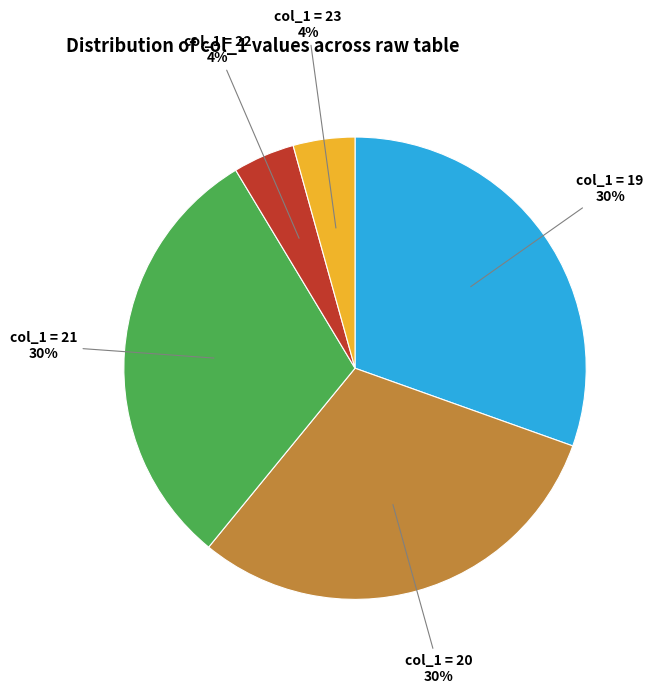

Is there any slice that represents more than half of the pie?

No